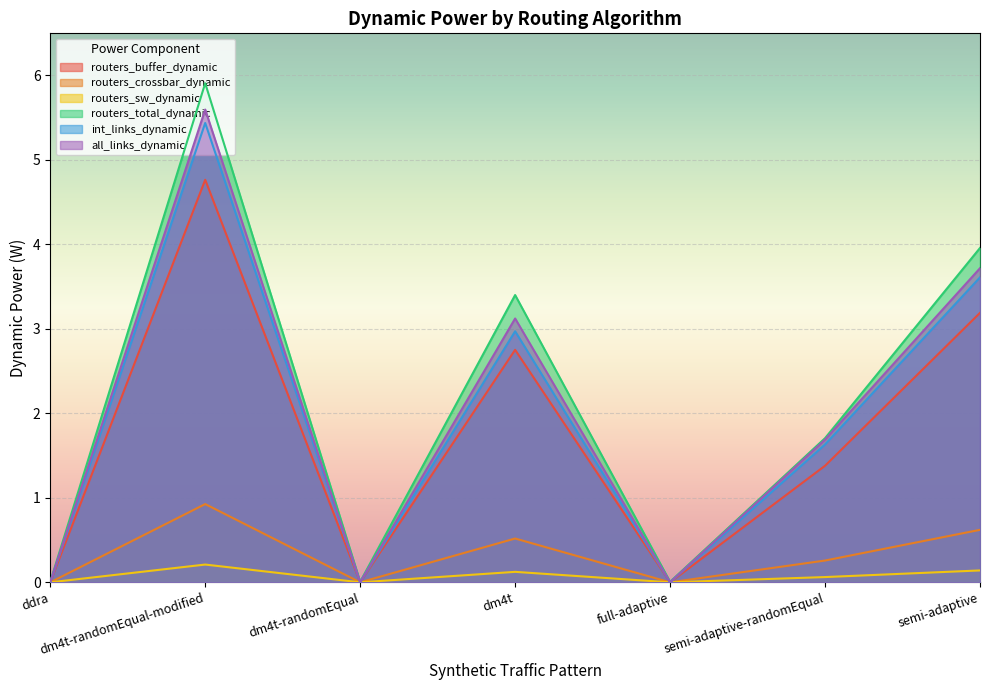

How many distinct data groups are displayed?

6